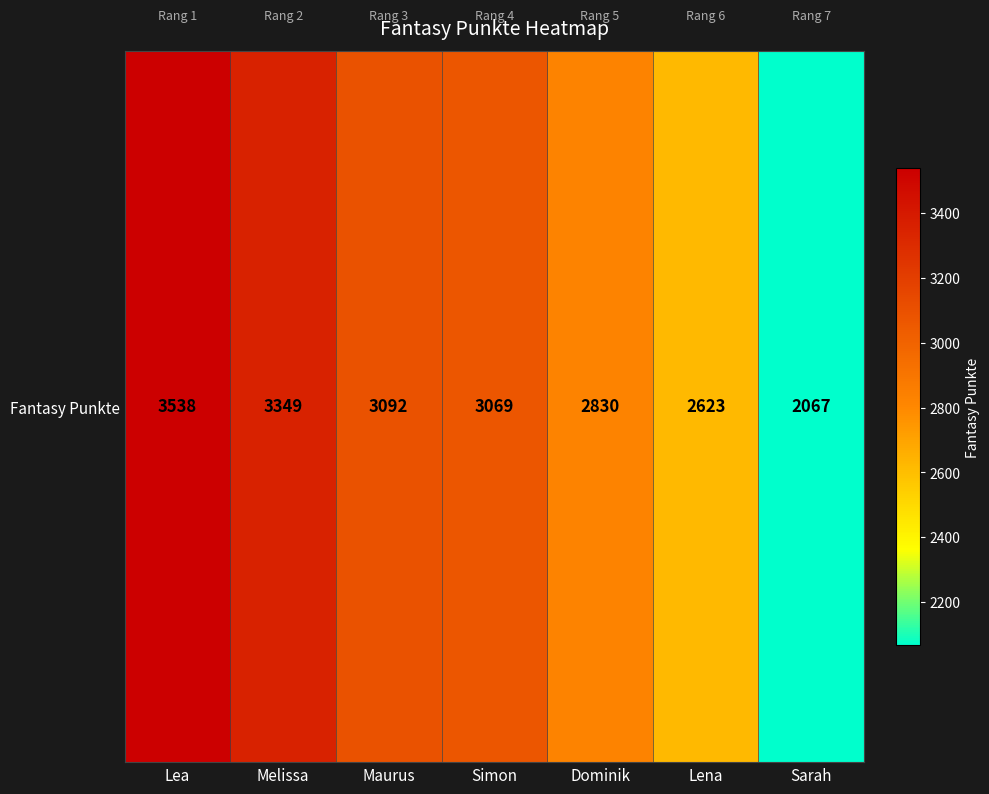

Reading left to right, what are all the values shown in this chart?

Lea=3538	Melissa=3349	Maurus=3092	Simon=3069	Dominik=2830	Lena=2623	Sarah=2067